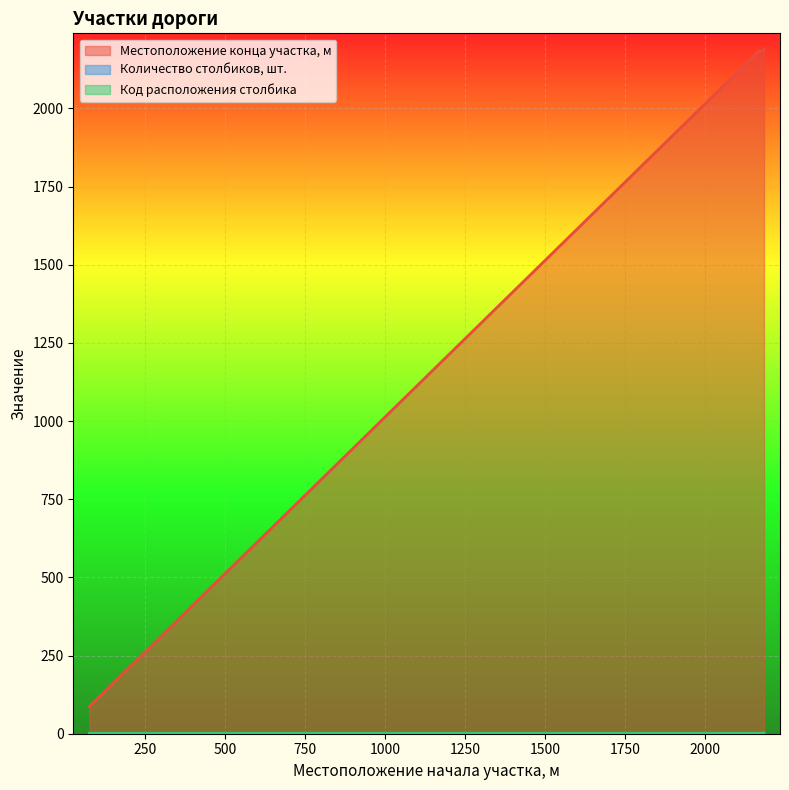

True or false: Местоположение конца участка, м and Код расположения столбика cross at least once.

False